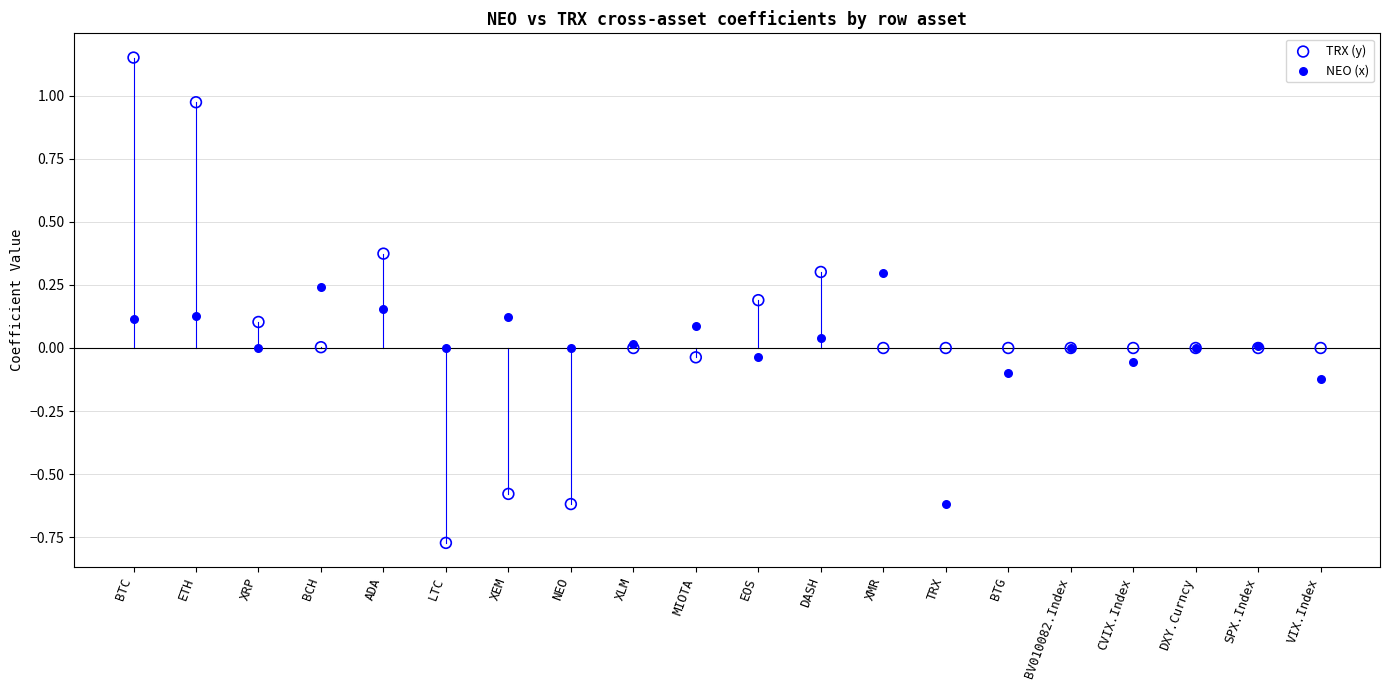

Which series reaches the maximum Y coordinate?

TRX (y)